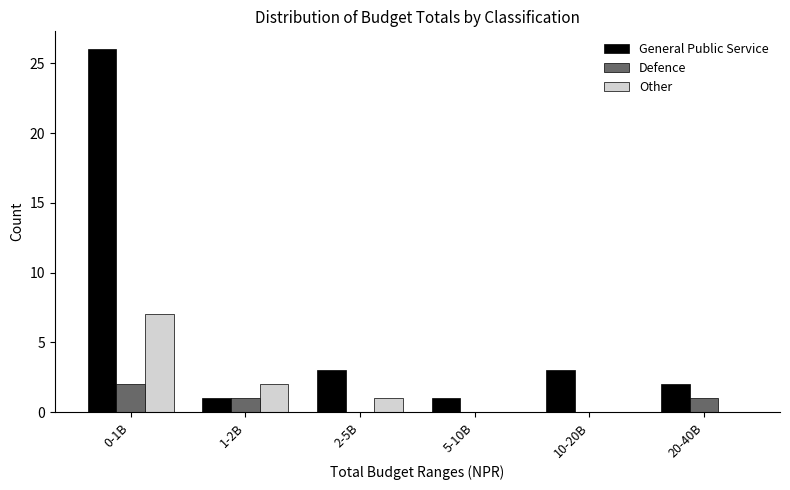

Reading right to left, extract all data points from this chart.

General Public Service: 20-40B=2	10-20B=3	5-10B=1	2-5B=3	1-2B=1	0-1B=26
Defence: 20-40B=1	10-20B=0	5-10B=0	2-5B=0	1-2B=1	0-1B=2
Other: 20-40B=0	10-20B=0	5-10B=0	2-5B=1	1-2B=2	0-1B=7